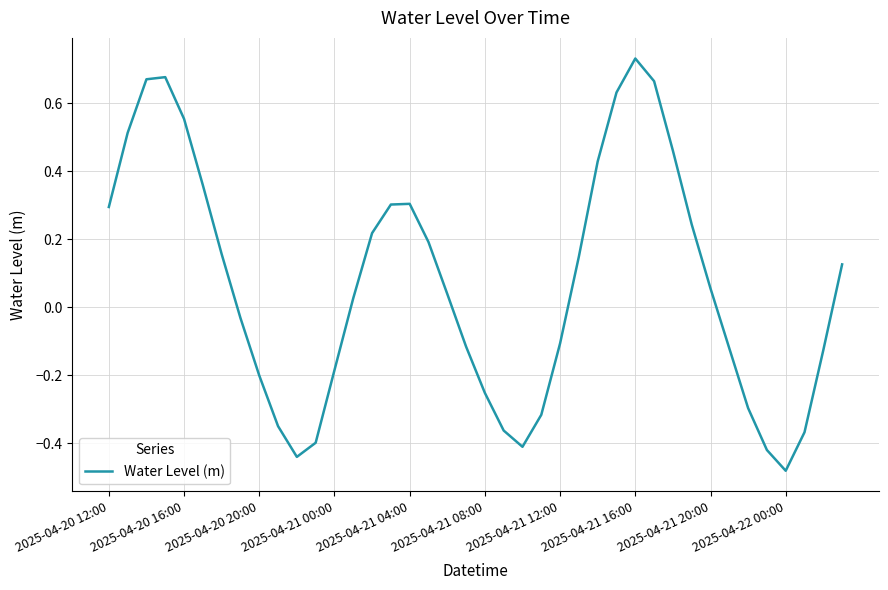

How many negative values are there?

18